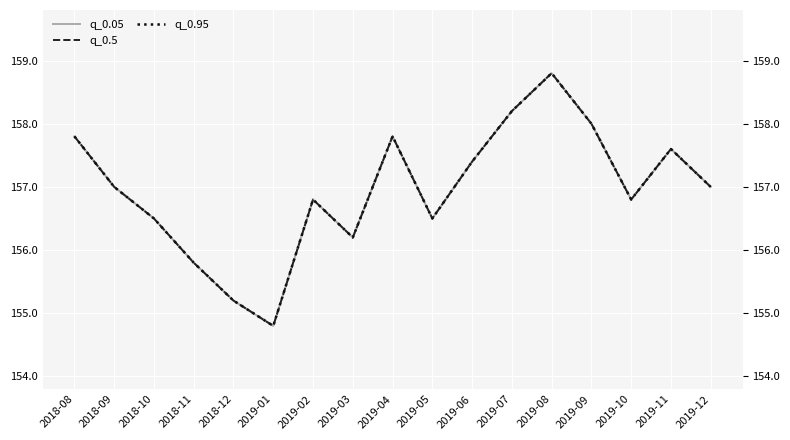

Reading left to right, extract all data points from this chart.

q_0.05: 2018-08=157.8	2018-09=157.0	2018-10=156.5	2018-11=155.8	2018-12=155.2	2019-01=154.8	2019-02=156.8	2019-03=156.2	2019-04=157.8	2019-05=156.5	2019-06=157.4	2019-07=158.2	2019-08=158.8	2019-09=158.0	2019-10=156.8	2019-11=157.6	2019-12=157.0
q_0.5: 2018-08=157.8	2018-09=157.0	2018-10=156.5	2018-11=155.8	2018-12=155.2	2019-01=154.8	2019-02=156.8	2019-03=156.2	2019-04=157.8	2019-05=156.5	2019-06=157.4	2019-07=158.2	2019-08=158.8	2019-09=158.0	2019-10=156.8	2019-11=157.6	2019-12=157.0
q_0.95: 2018-08=157.8	2018-09=157.0	2018-10=156.5	2018-11=155.8	2018-12=155.2	2019-01=154.8	2019-02=156.8	2019-03=156.2	2019-04=157.8	2019-05=156.5	2019-06=157.4	2019-07=158.2	2019-08=158.8	2019-09=158.0	2019-10=156.8	2019-11=157.6	2019-12=157.0